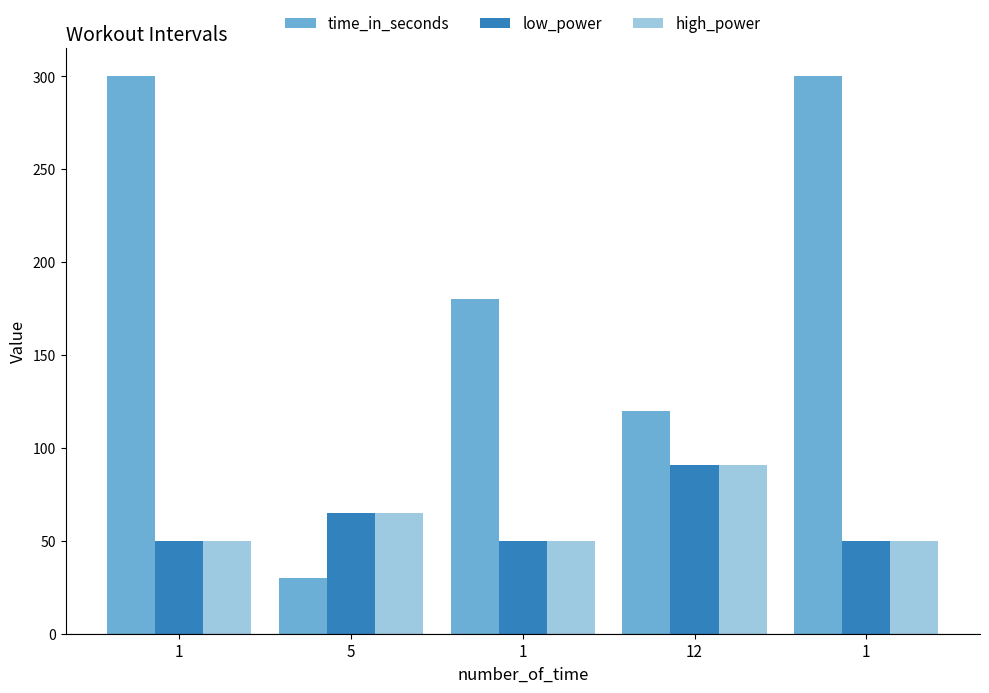

Reading right to left, extract all data points from this chart.

time_in_seconds: 300	120	180	30	300
low_power: 50	91	50	65	50
high_power: 50	91	50	65	50